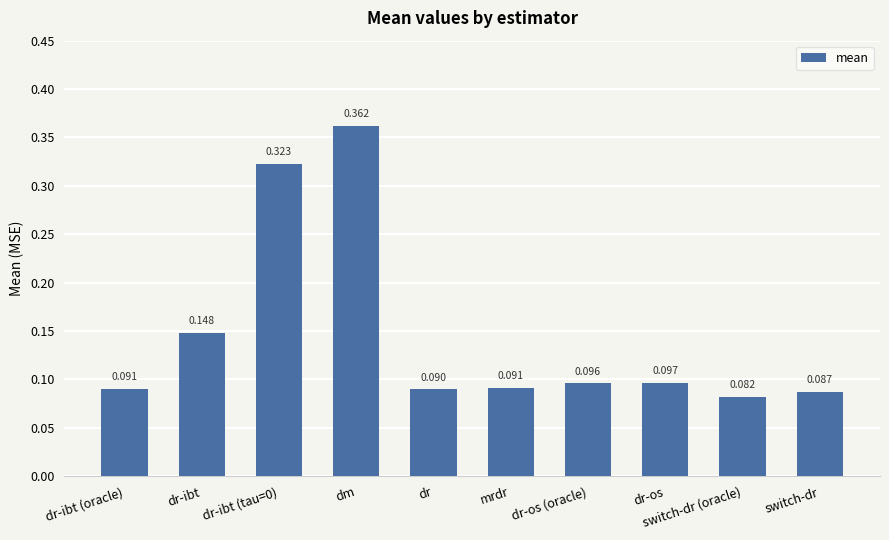

Where is the data nearest to the value 0?

switch-dr (oracle)